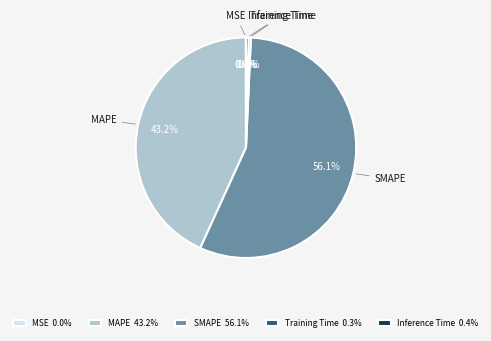

Between MAPE and Training Time, which is larger?

MAPE